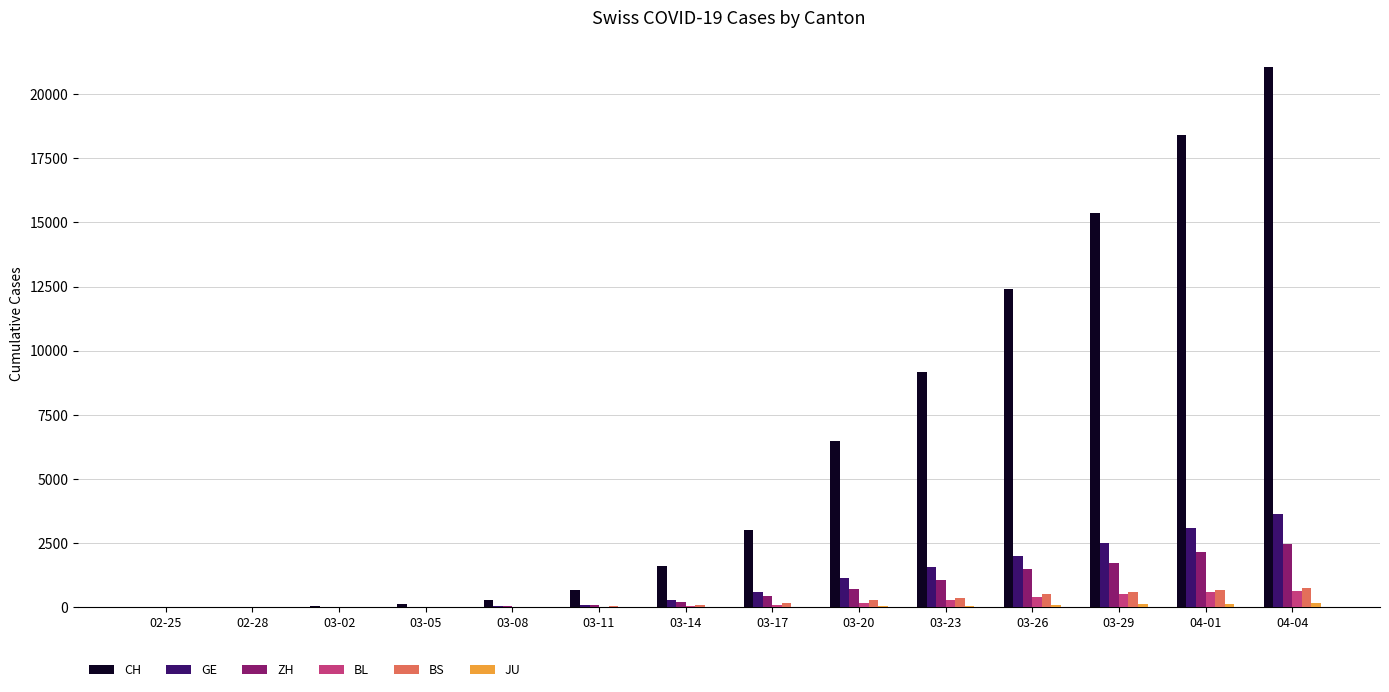

What is the total value across all series at 03-26?

16955